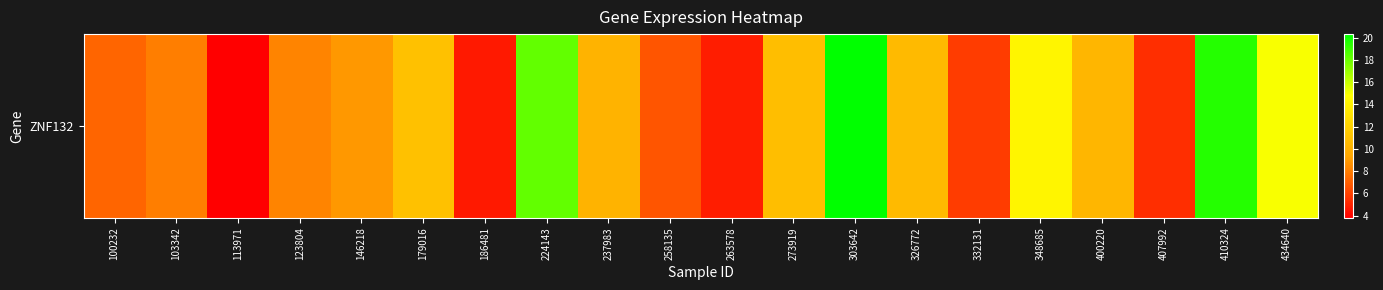

Reading left to right, what are all the values shown in this chart?

100232=7.2	103342=8.0	113971=3.8	123804=8.2	146218=8.9	179016=11.0	186481=4.7	224143=18.2	237983=10.2	258135=6.7	263578=4.8	273919=10.9	303642=20.3	326772=10.6	332131=5.8	348685=14.2	400220=10.4	407992=5.4	410324=19.5	434640=15.0